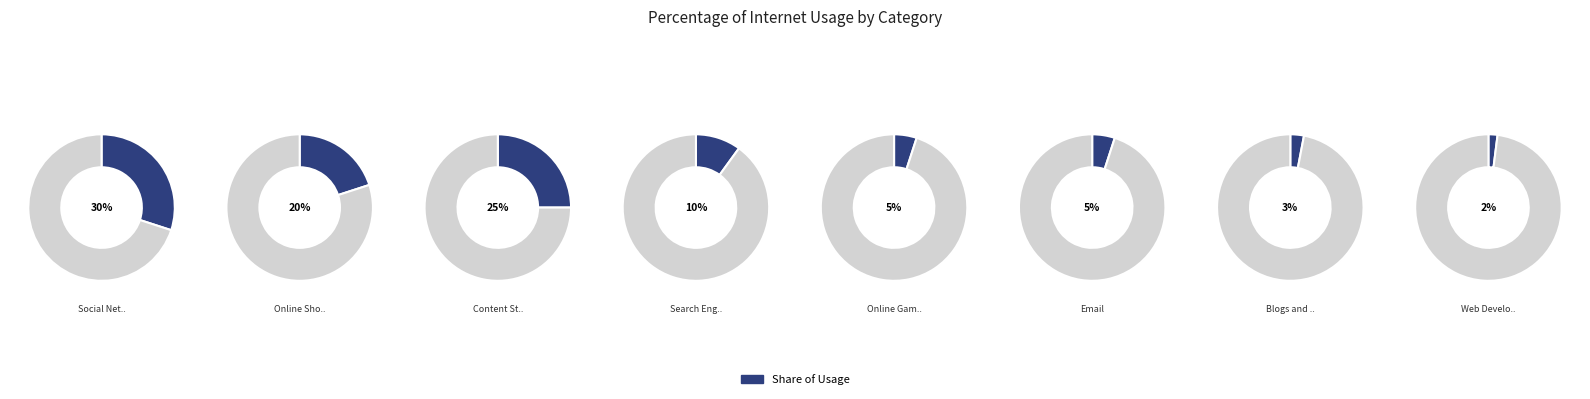

Combined, what portion of the pie is Email and Online Gaming?

10.0%